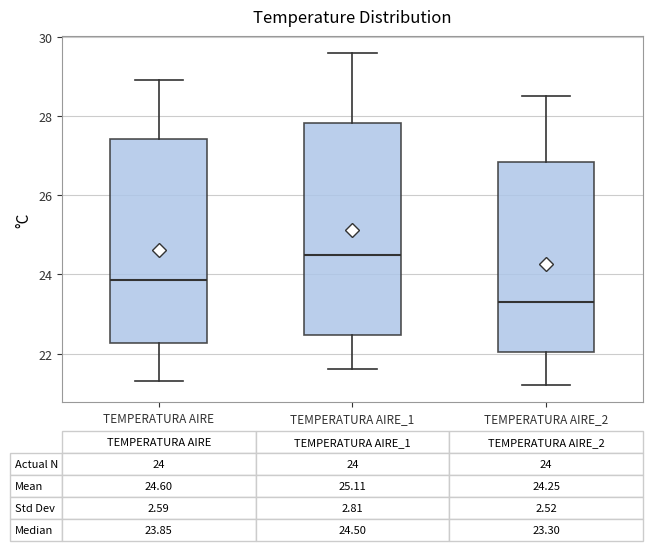

Which box's median line is the highest?

TEMPERATURA AIRE_1